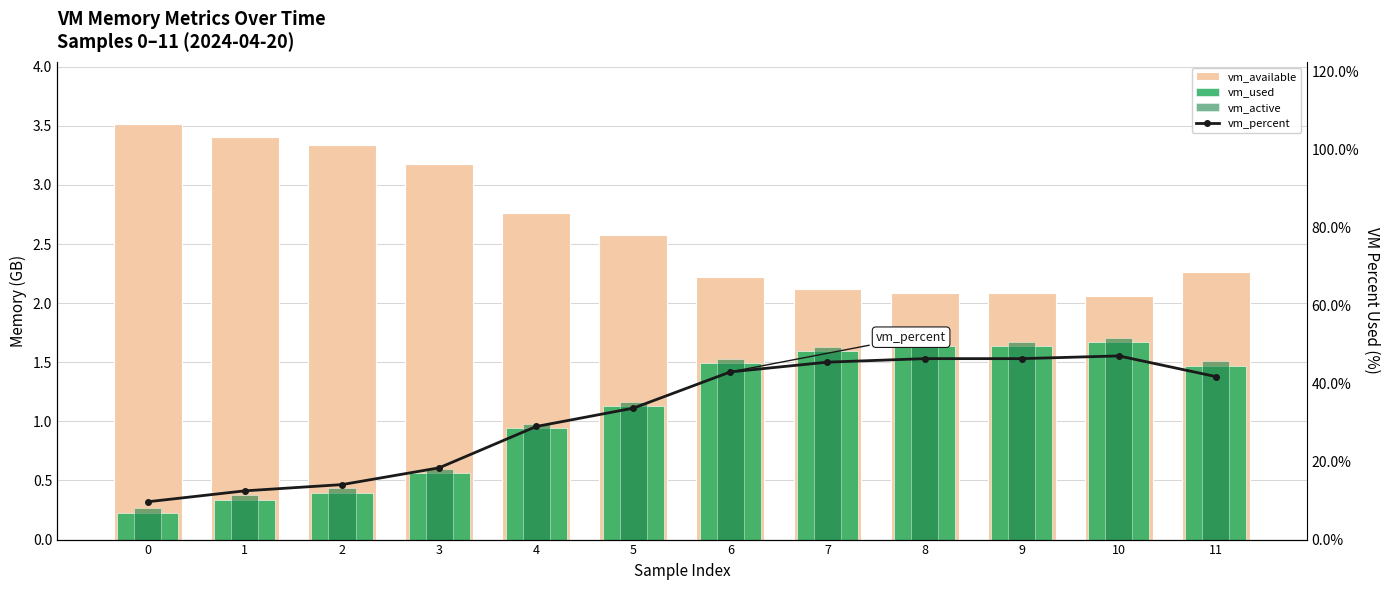

Reading left to right, extract all data points from this chart.

vm_available: 3.5	3.4	3.3	3.2	2.8	2.6	2.2	2.1	2.1	2.1	2.1	2.3
vm_used: 0.2	0.3	0.4	0.6	0.9	1.1	1.5	1.6	1.6	1.6	1.7	1.5
vm_active: 0.3	0.4	0.4	0.6	1.0	1.2	1.5	1.6	1.7	1.7	1.7	1.5
vm_percent: 9.7	12.5	14.1	18.4	29.0	33.7	43.0	45.5	46.4	46.4	47.1	41.8